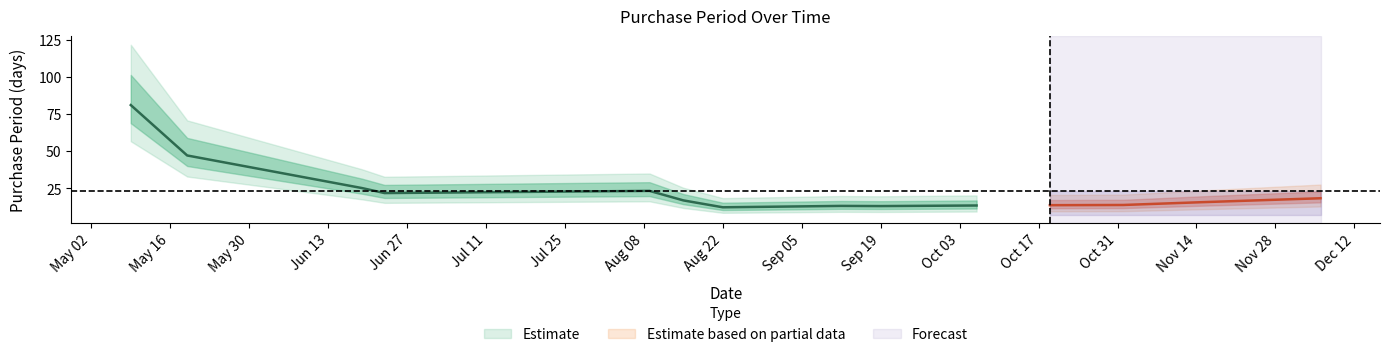

What is the label of the 3rd point from the left?

2017-06-19